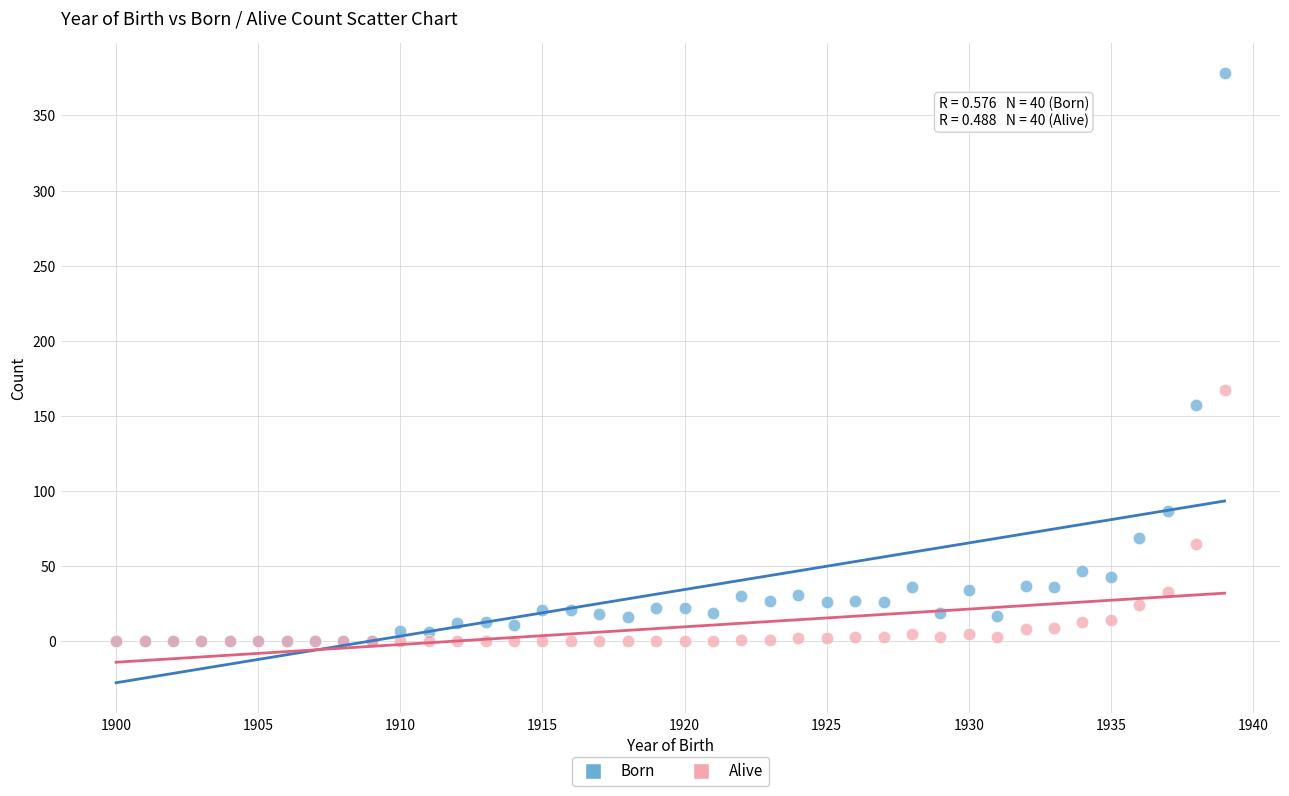

In the Born series, what Y value is closest to 189?

157